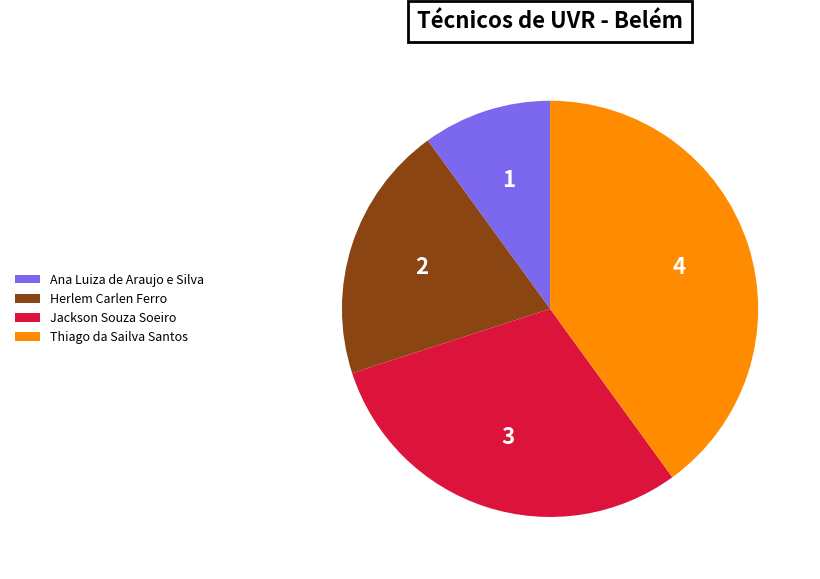

Rank the categories by value from highest to lowest.

Thiago da Sailva Santos, Jackson Souza Soeiro, Herlem Carlen Ferro, Ana Luiza de Araujo e Silva